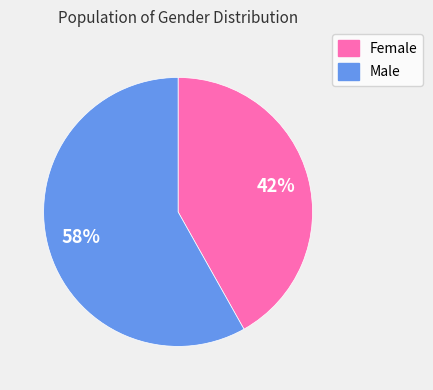

Count the number of slices in the pie.

2